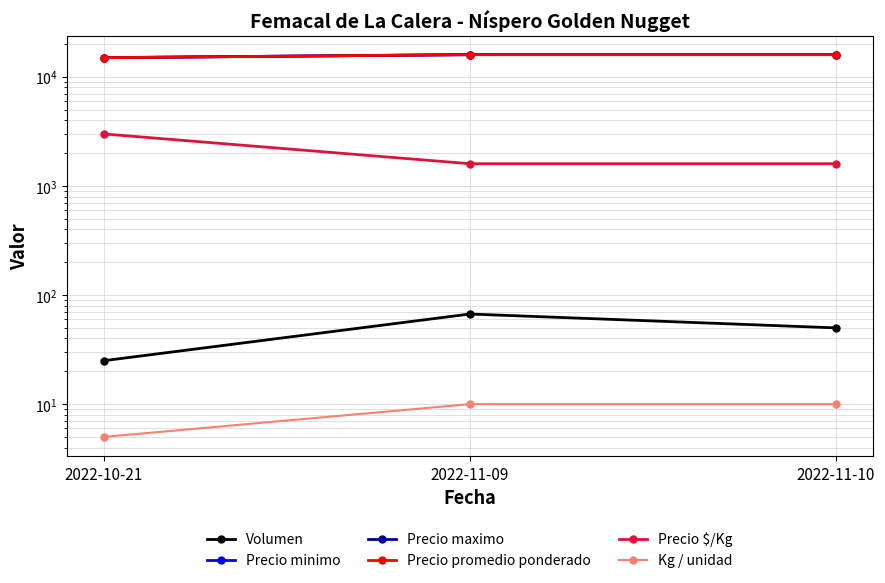

At which category does the chart reach its peak across all series?

2022-11-09